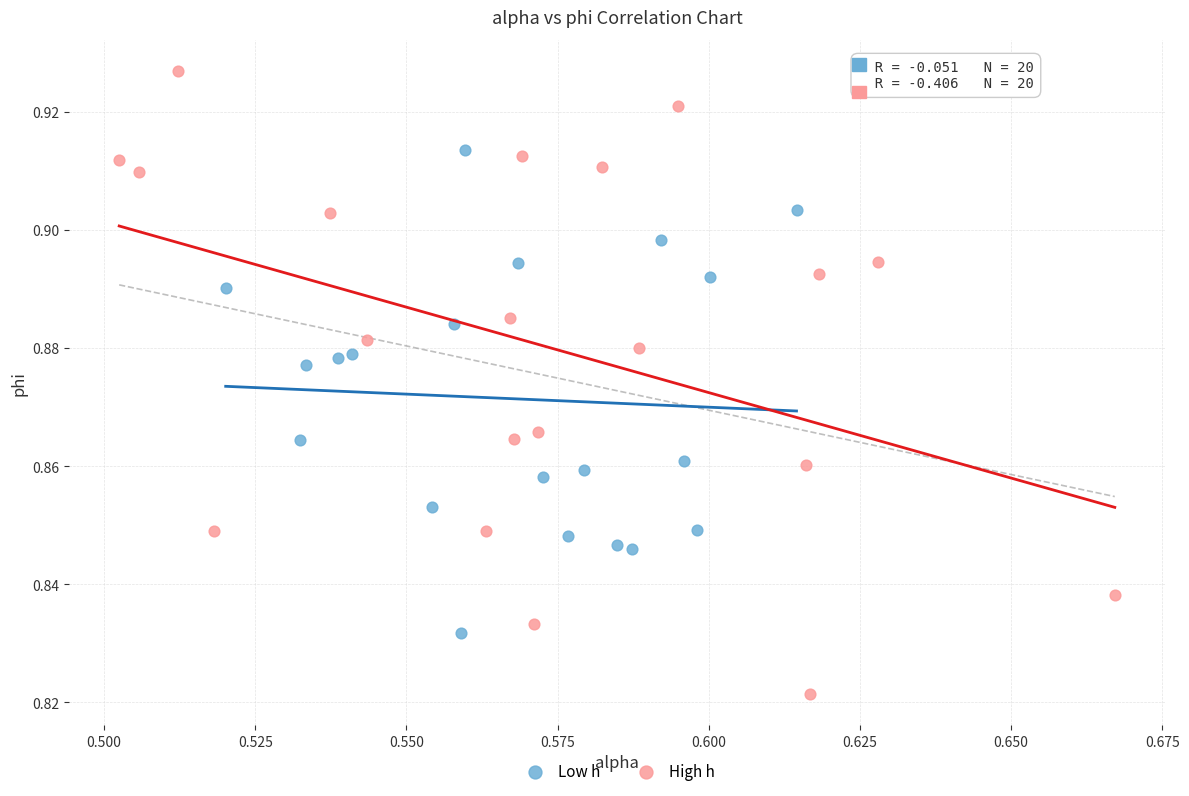

Which series has the widest spread of Y values?

High h